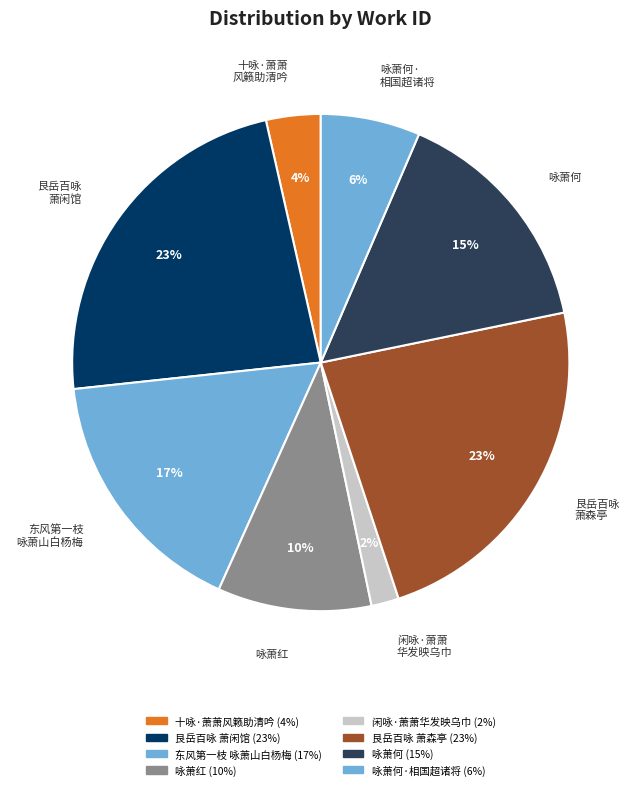

How many slices are in this pie chart?

8